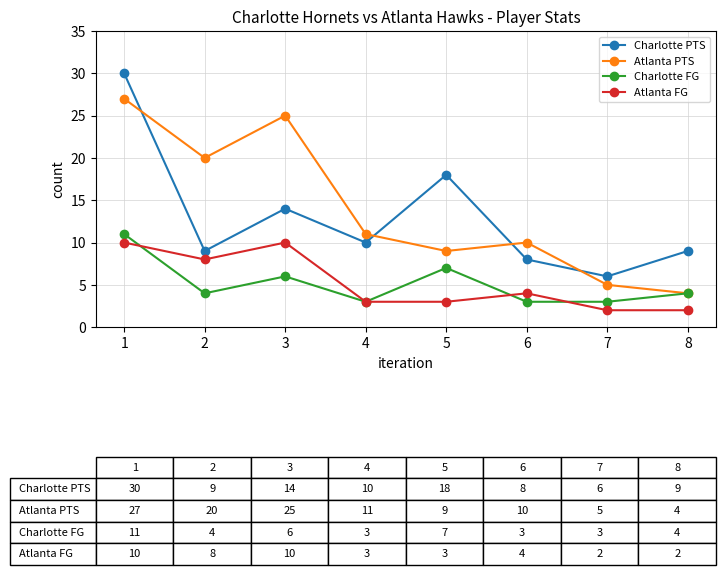

At which category does the chart reach its peak across all series?

1